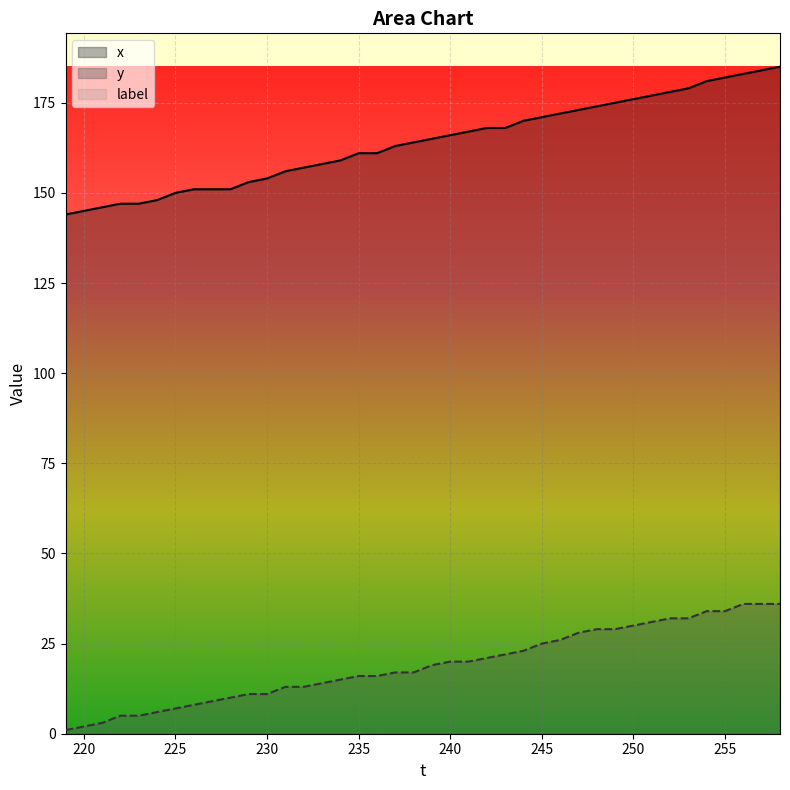

Which series has the largest range (max minus min)?

x